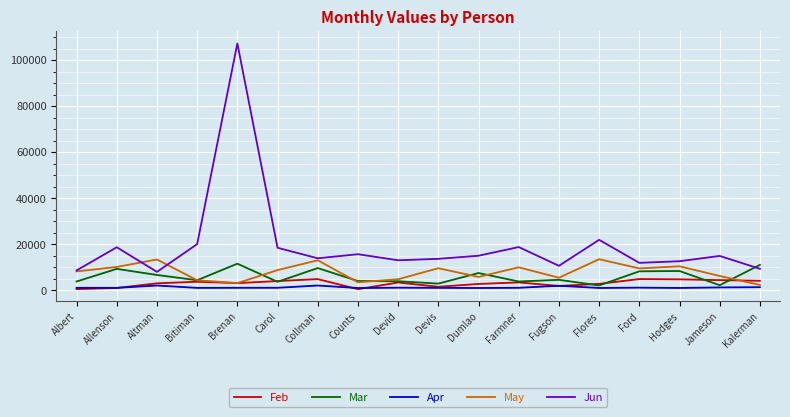

What is the minimum value for Jun?

8046